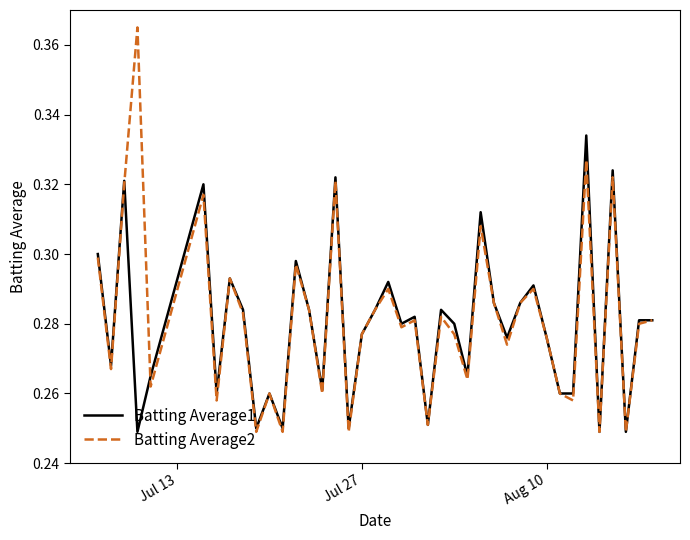

Rank the series by their maximum value, from lowest to highest.

Batting Average1, Batting Average2